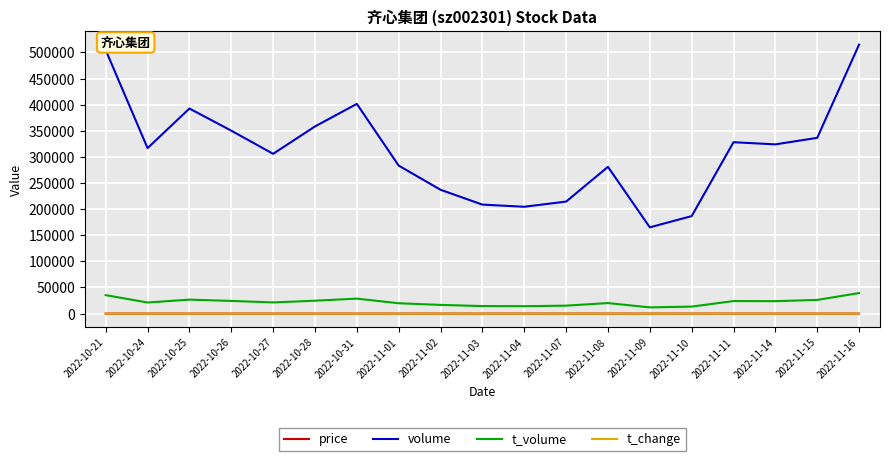

Is the value of t_change at 2022-11-03 greater than the value of t_volume at 2022-11-11?

No